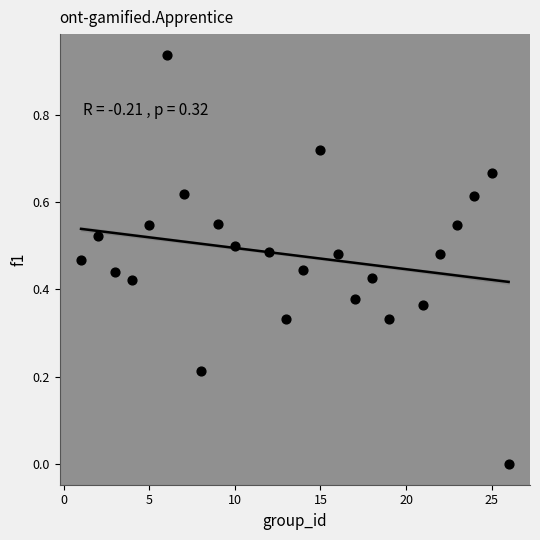

What is the range of X values (max minus min)?

25.0